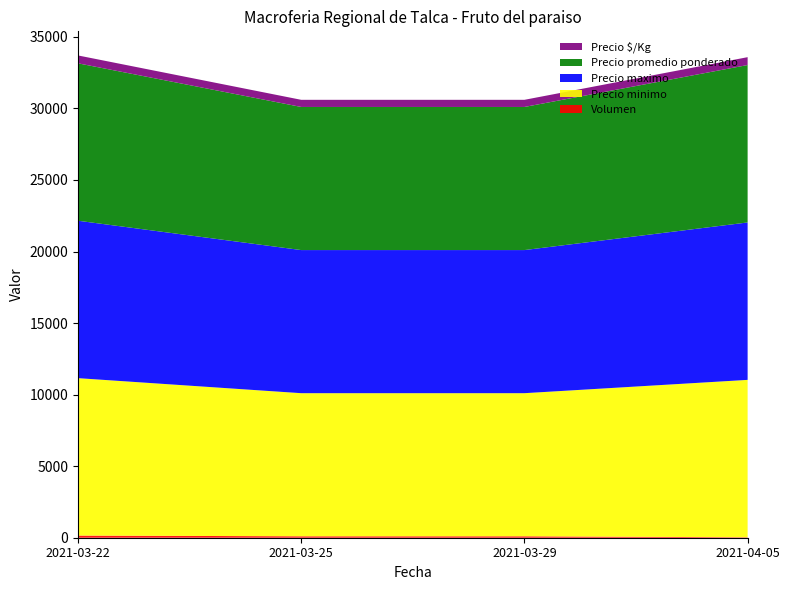

Reading right to left, extract all data points from this chart.

Volumen: 2021-04-05=30	2021-03-29=100	2021-03-25=100	2021-03-22=150
Precio minimo: 2021-04-05=11000	2021-03-29=10000	2021-03-25=10000	2021-03-22=11000
Precio maximo: 2021-04-05=11000	2021-03-29=10000	2021-03-25=10000	2021-03-22=11000
Precio promedio ponderado: 2021-04-05=11000	2021-03-29=10000	2021-03-25=10000	2021-03-22=11000
Precio $/Kg: 2021-04-05=550	2021-03-29=500	2021-03-25=500	2021-03-22=550